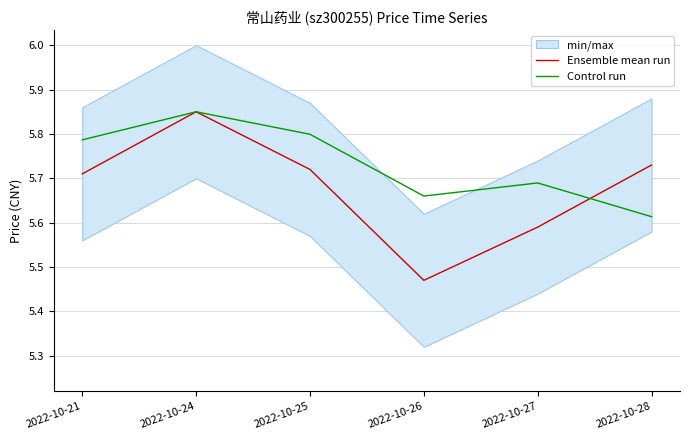

True or false: Control run and Ensemble mean run intersect in this chart.

True